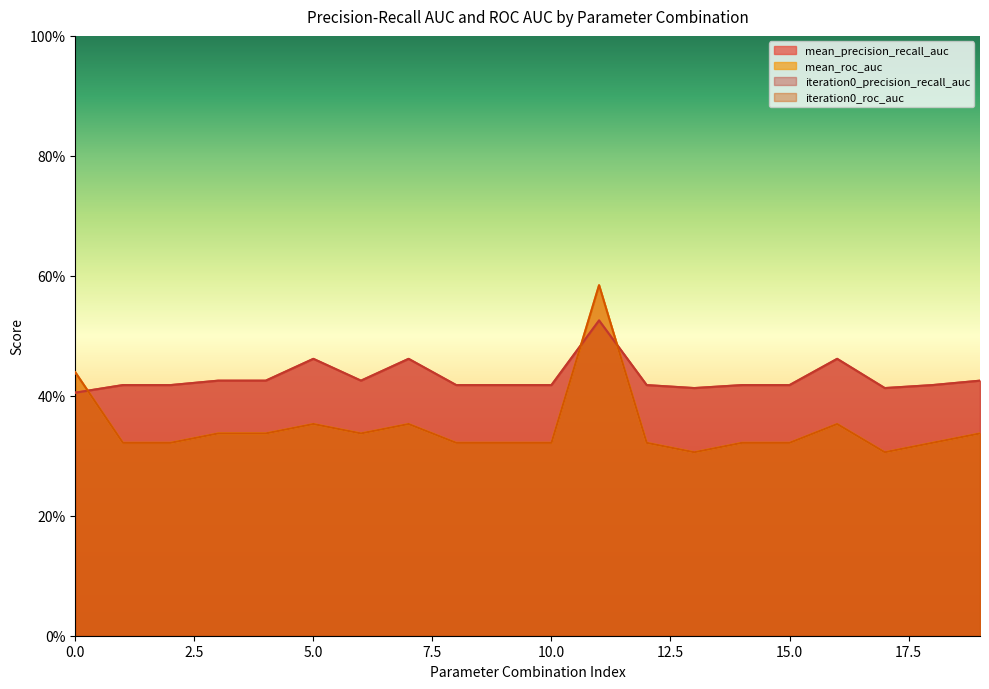

Reading left to right, what are all the values shown in this chart?

mean_precision_recall_auc: 0.4	0.4	0.4	0.4	0.4	0.5	0.4	0.5	0.4	0.4	0.4	0.5	0.4	0.4	0.4	0.4	0.5	0.4	0.4	0.4
mean_roc_auc: 0.4	0.3	0.3	0.3	0.3	0.4	0.3	0.4	0.3	0.3	0.3	0.6	0.3	0.3	0.3	0.3	0.4	0.3	0.3	0.3
iteration0_precision_recall_auc: 0.4	0.4	0.4	0.4	0.4	0.5	0.4	0.5	0.4	0.4	0.4	0.5	0.4	0.4	0.4	0.4	0.5	0.4	0.4	0.4
iteration0_roc_auc: 0.4	0.3	0.3	0.3	0.3	0.4	0.3	0.4	0.3	0.3	0.3	0.6	0.3	0.3	0.3	0.3	0.4	0.3	0.3	0.3